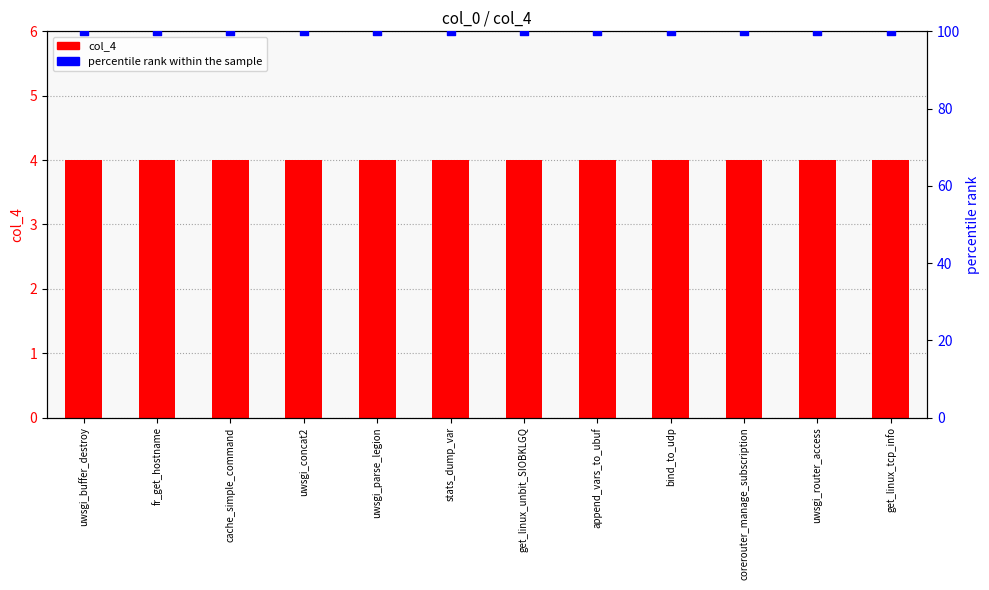

At how many categories does at least one series exceed 30?

12